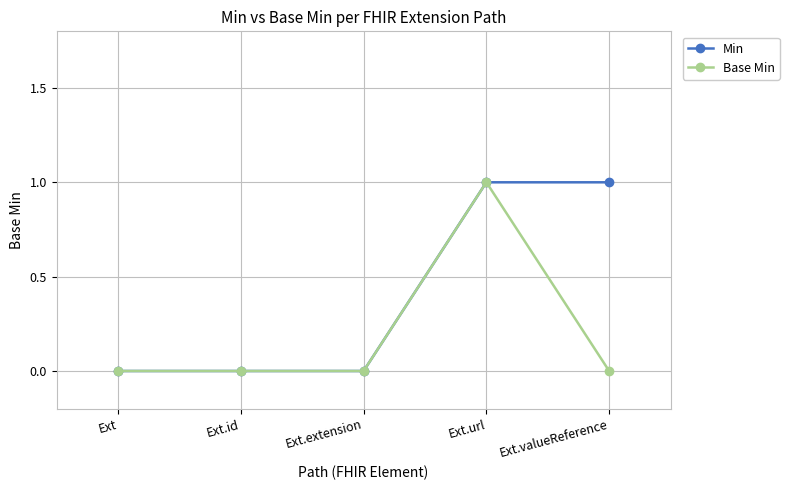

Is it true that Min equals 0 at Ext.id?

True